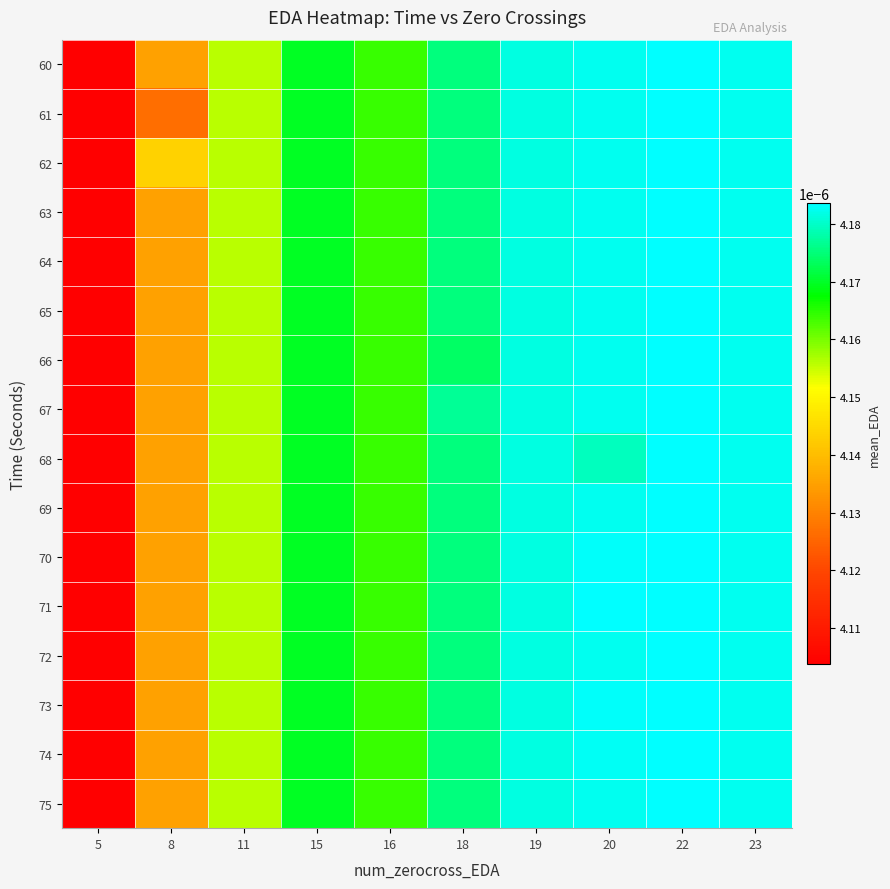

At how many categories does at least one series exceed 0?

10